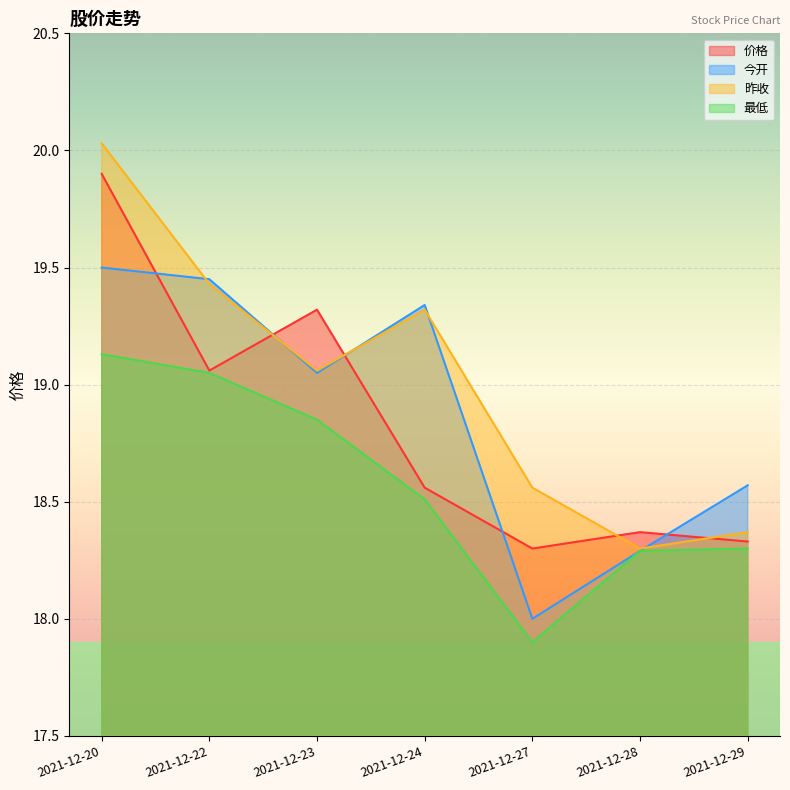

What is the total value across all series at 2021-12-24?

75.7